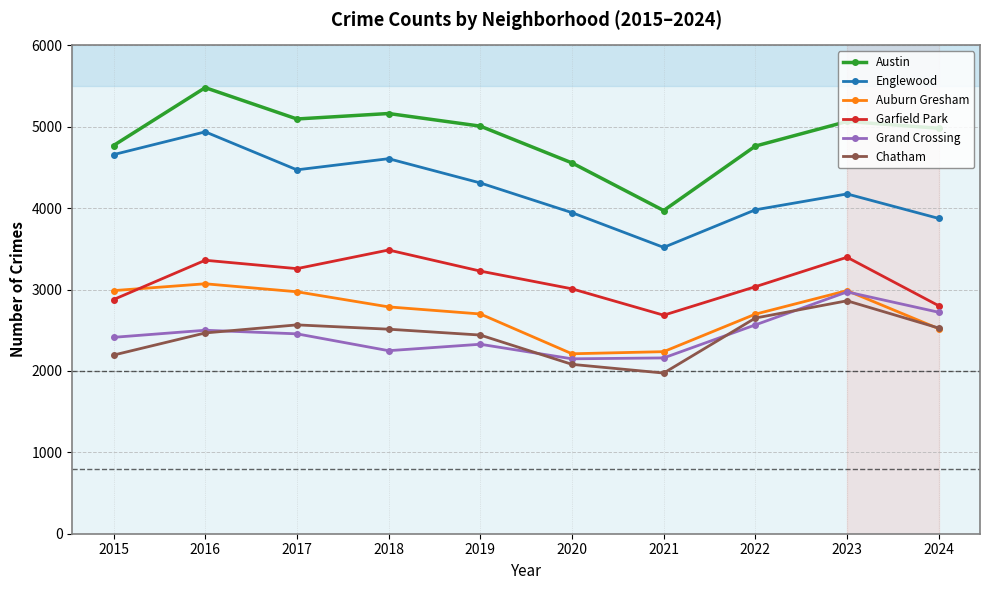

What is the value of the Garfield Park point at the 1st from the left?

2877